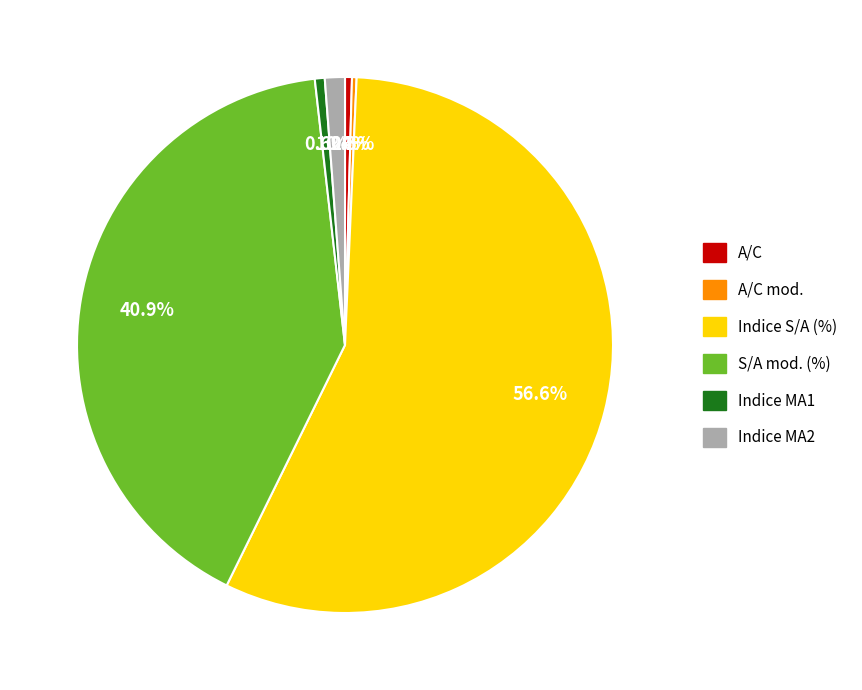

Is there any slice that represents more than half of the pie?

Yes